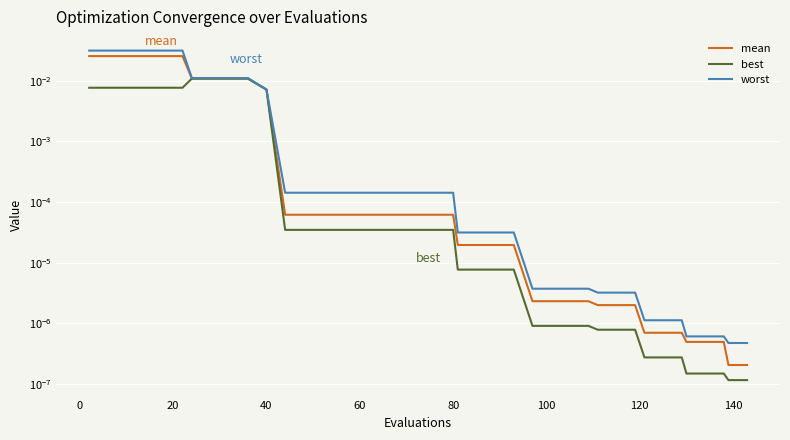

True or false: best and mean cross at least once.

False